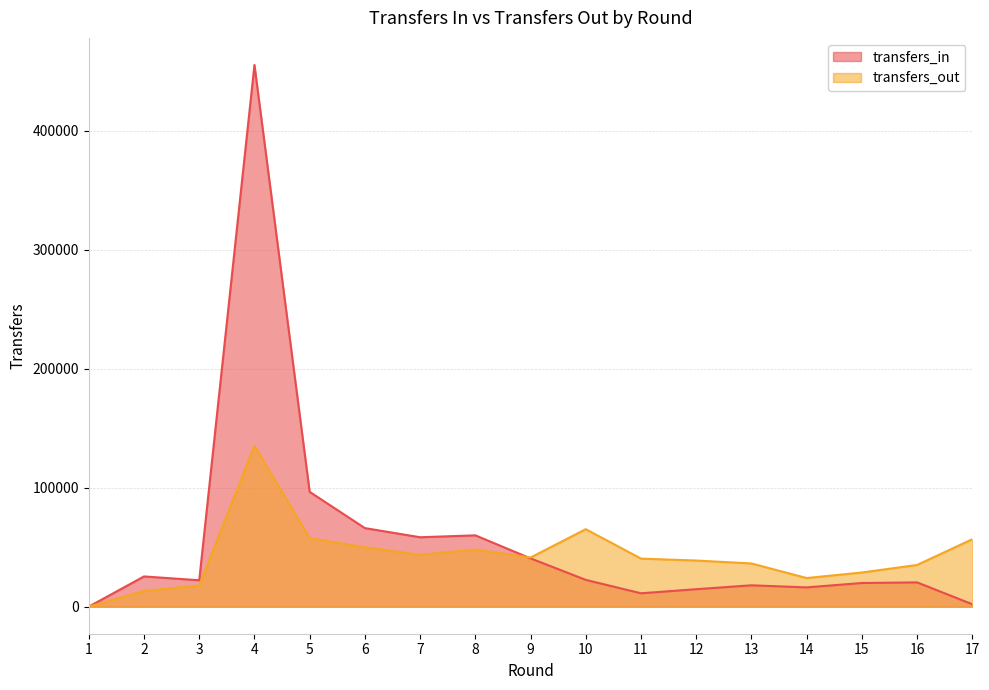

How many interior local valleys does the transfers_in series have?

4